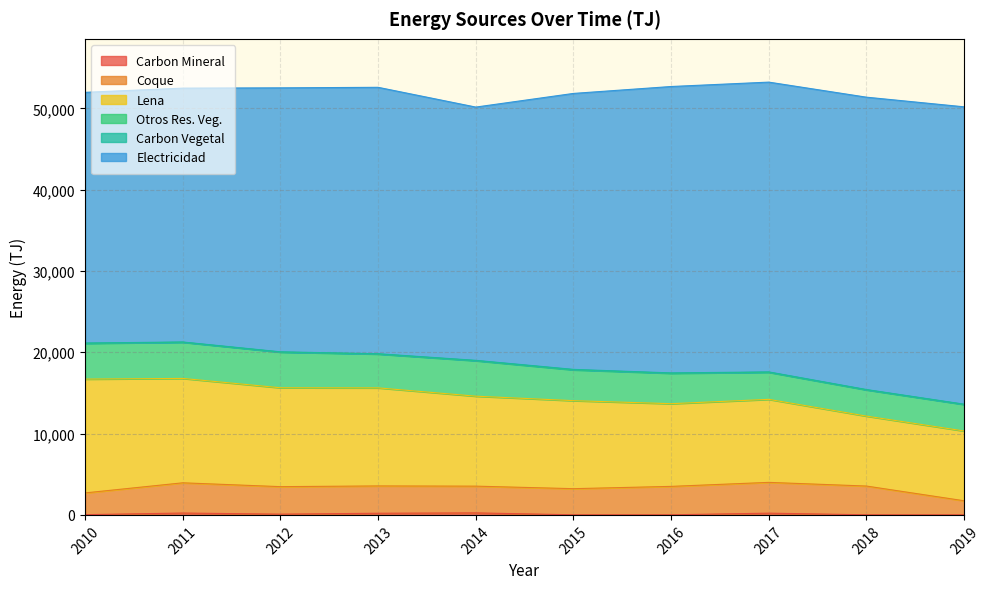

What is the sum of the Carbon Vegetal values at 2010 and 2018?

84.0